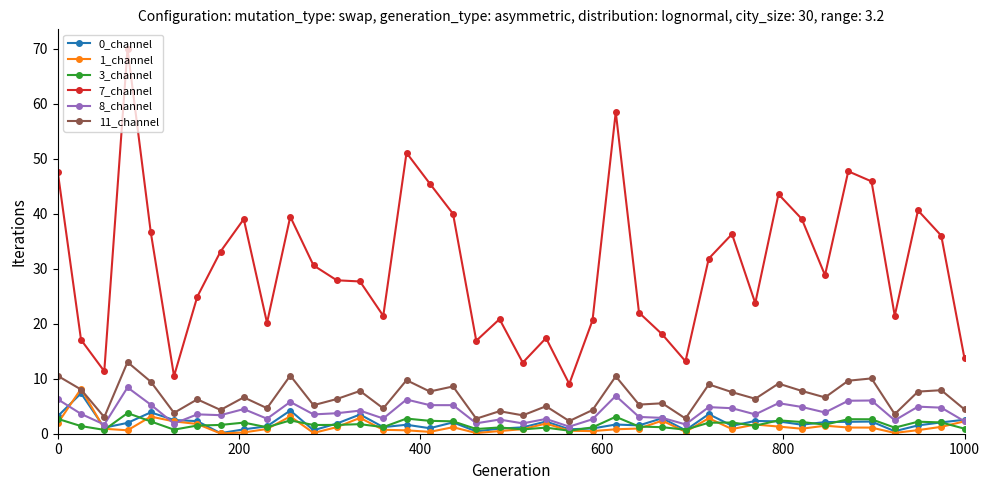

Which series has the widest spread of values?

7_channel